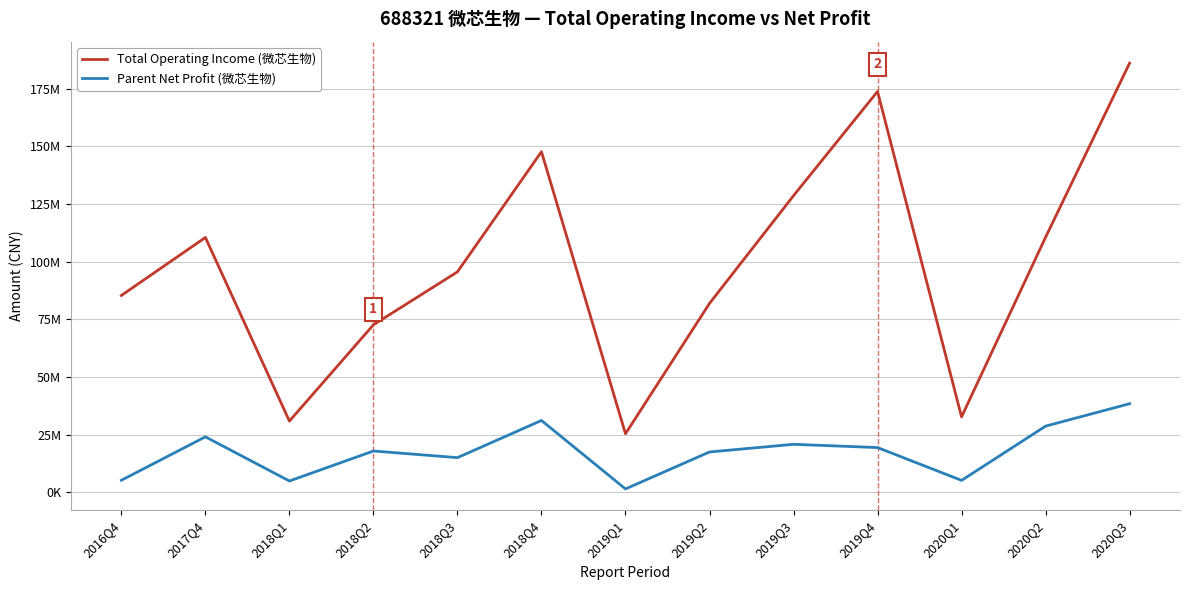

What is the maximum value shown in the chart?

186086940.0